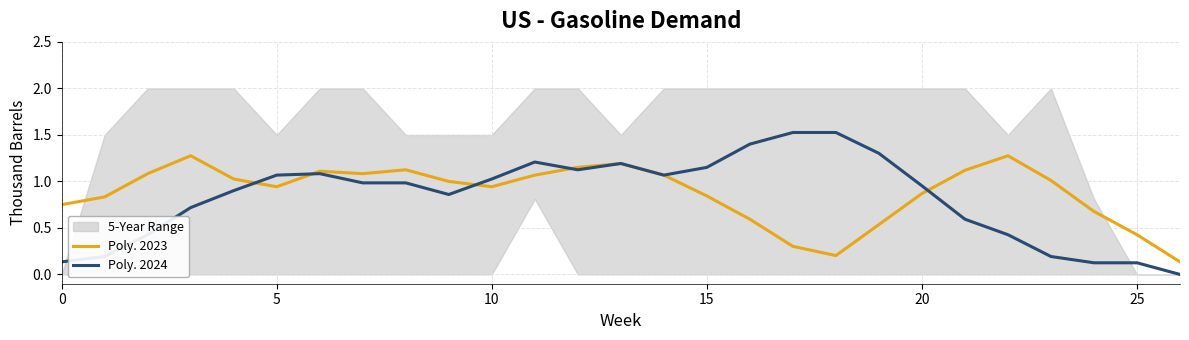

At which label is Poly. 2023 closest to 0?

26